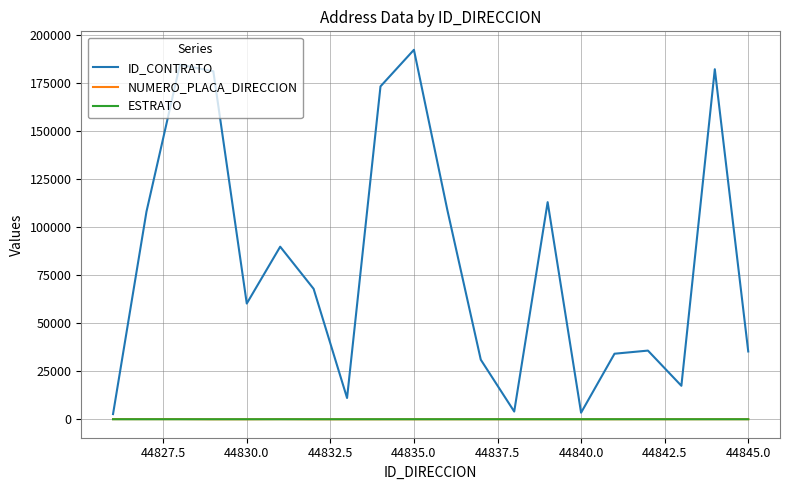

Which series has the largest total across all categories?

ID_CONTRATO